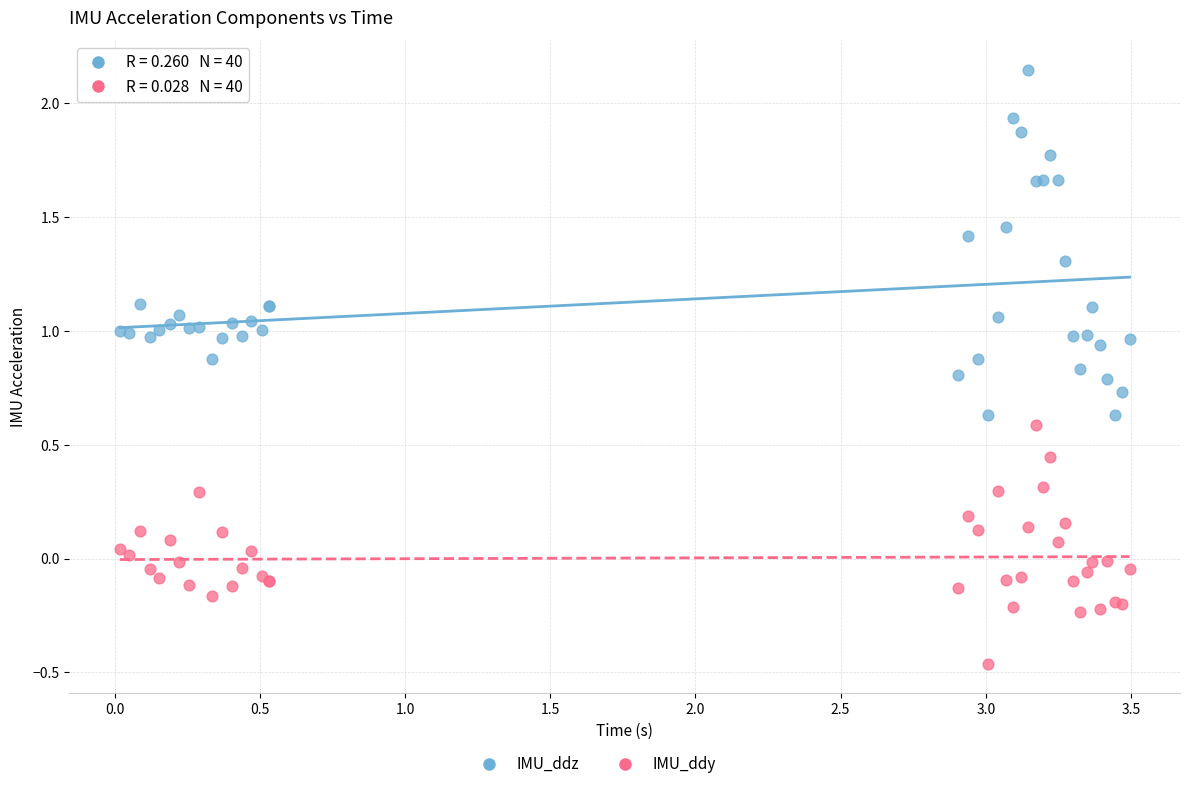

Which series reaches the maximum Y coordinate?

IMU_ddz